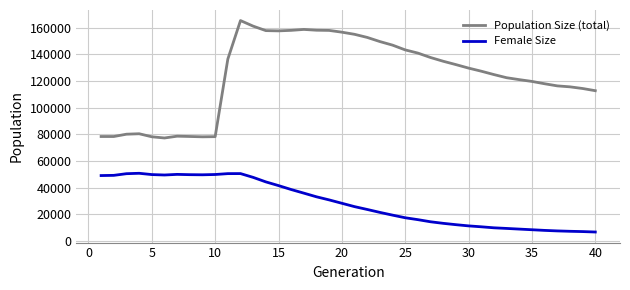

Does the chart have visible grid lines?

Yes